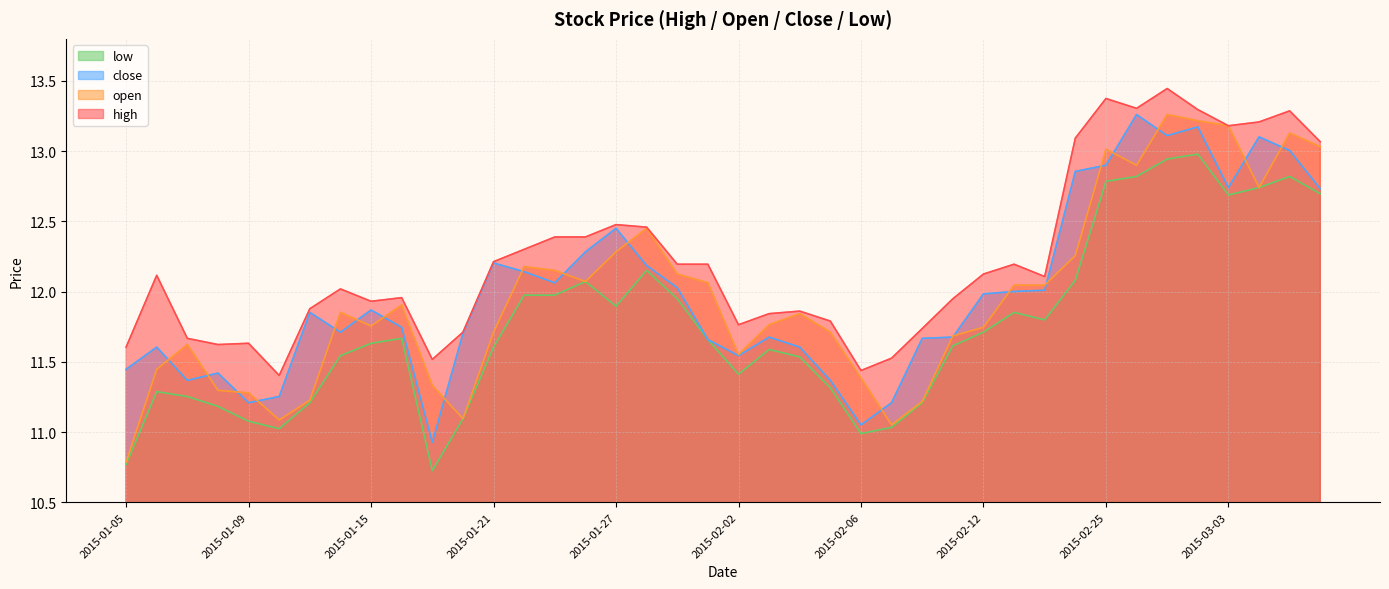

How many interior local valleys does the close series have?

9